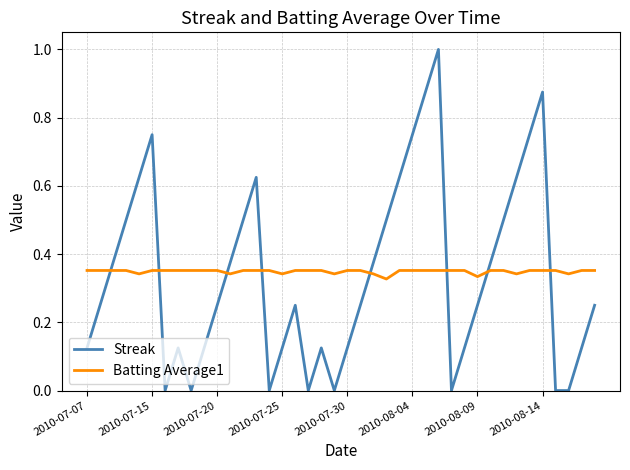

What are all the series names shown in the legend?

Streak, Batting Average1